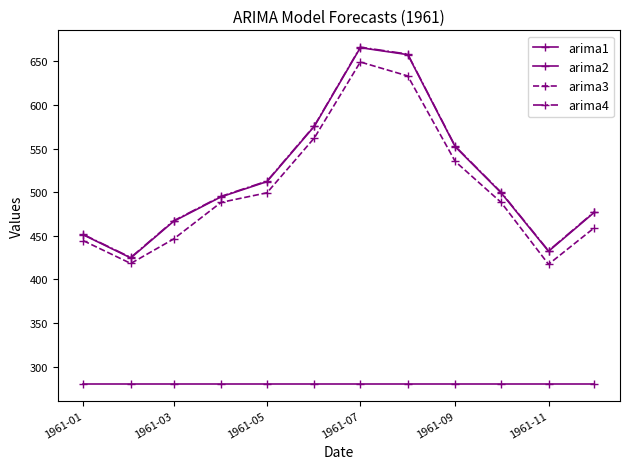

How many lines are shown in the chart?

4